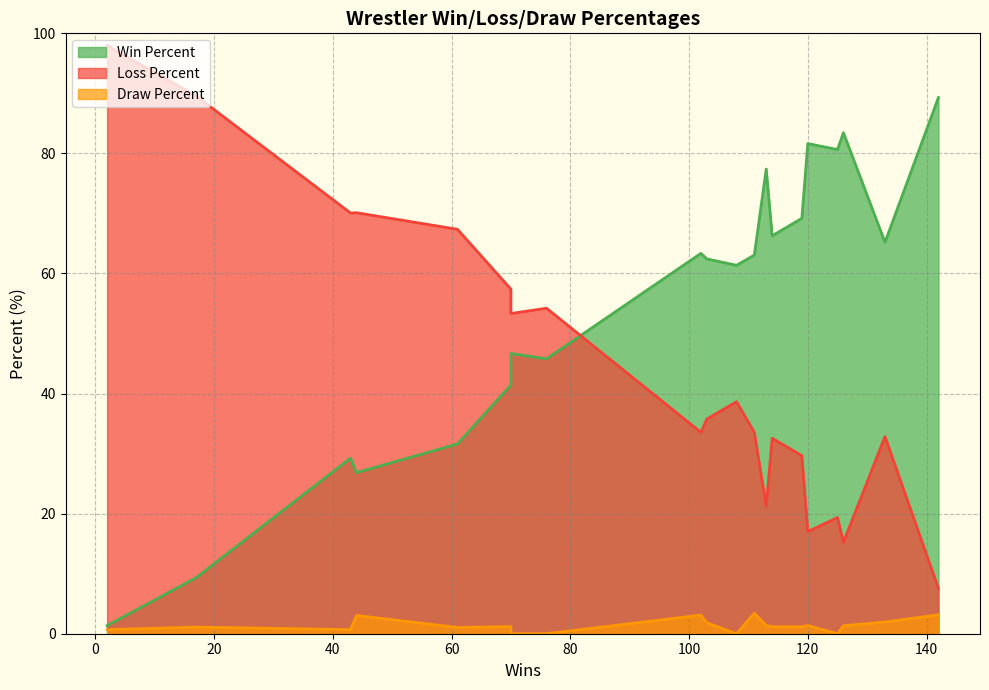

How many data points in Win Percent are less than 63?

10